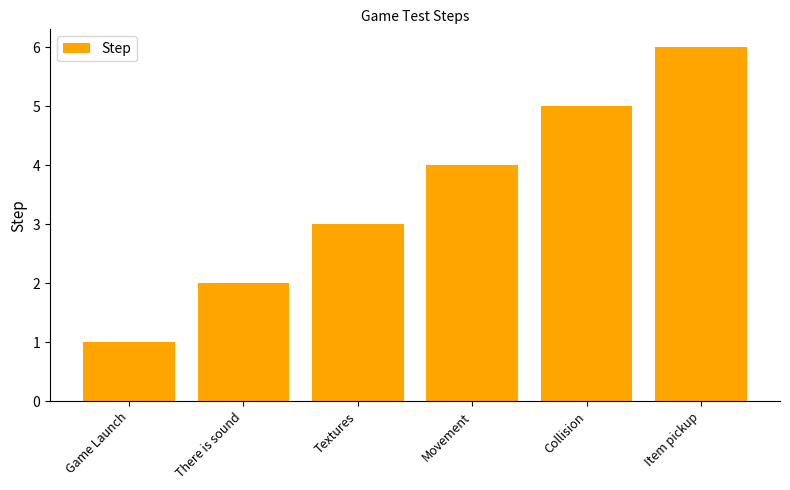

What is the change in value from Game Launch to Item pickup?

+5